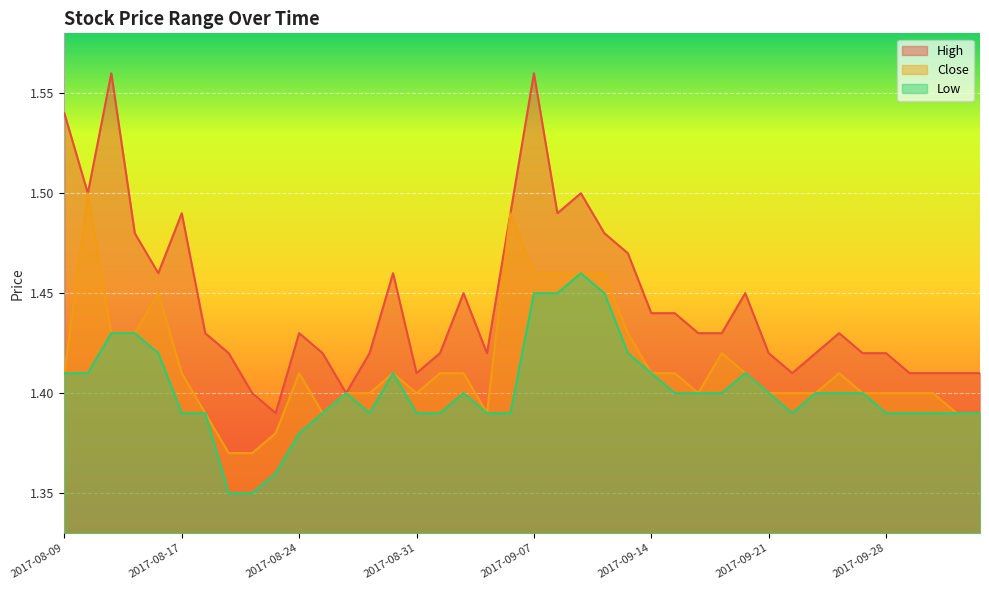

True or false: Low has a value of 2.3 at 2017-08-21.

False